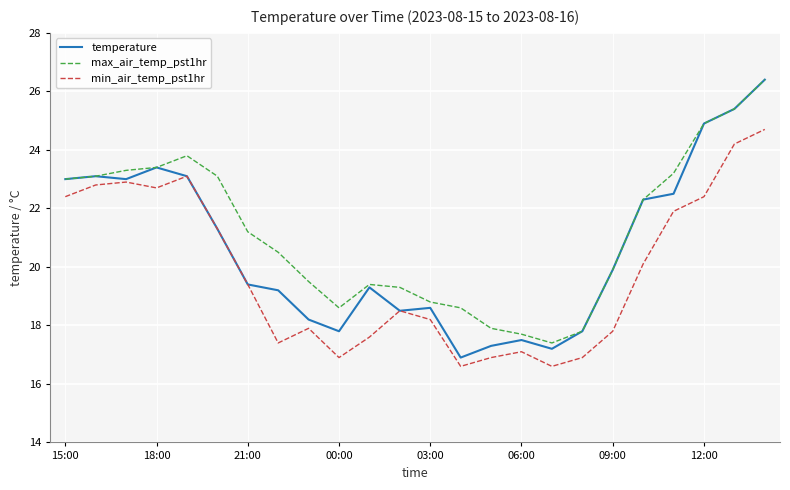

True or false: max_air_temp_pst1hr and min_air_temp_pst1hr cross at least once.

False